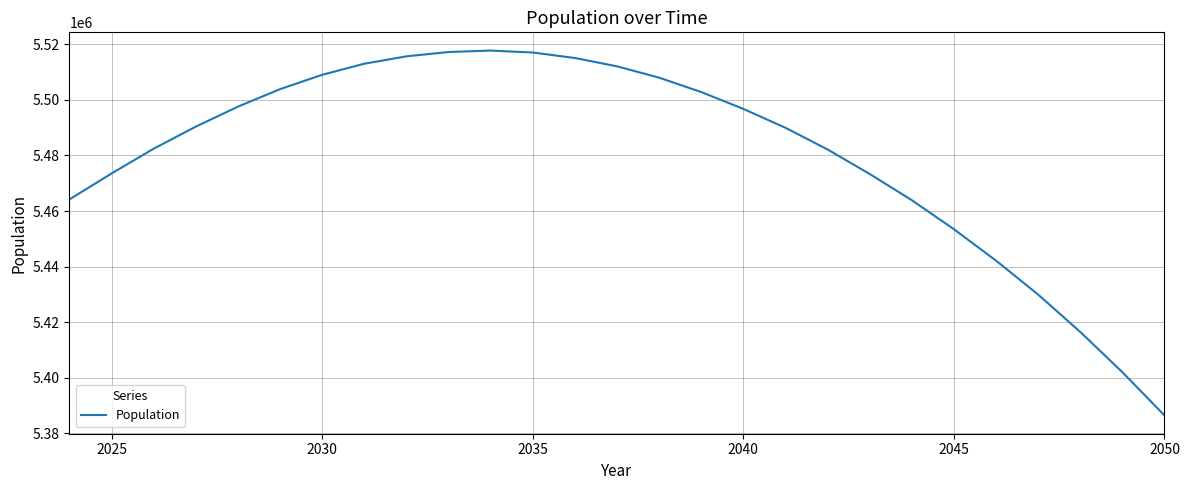

What is the maximum value shown in the chart?

5517705